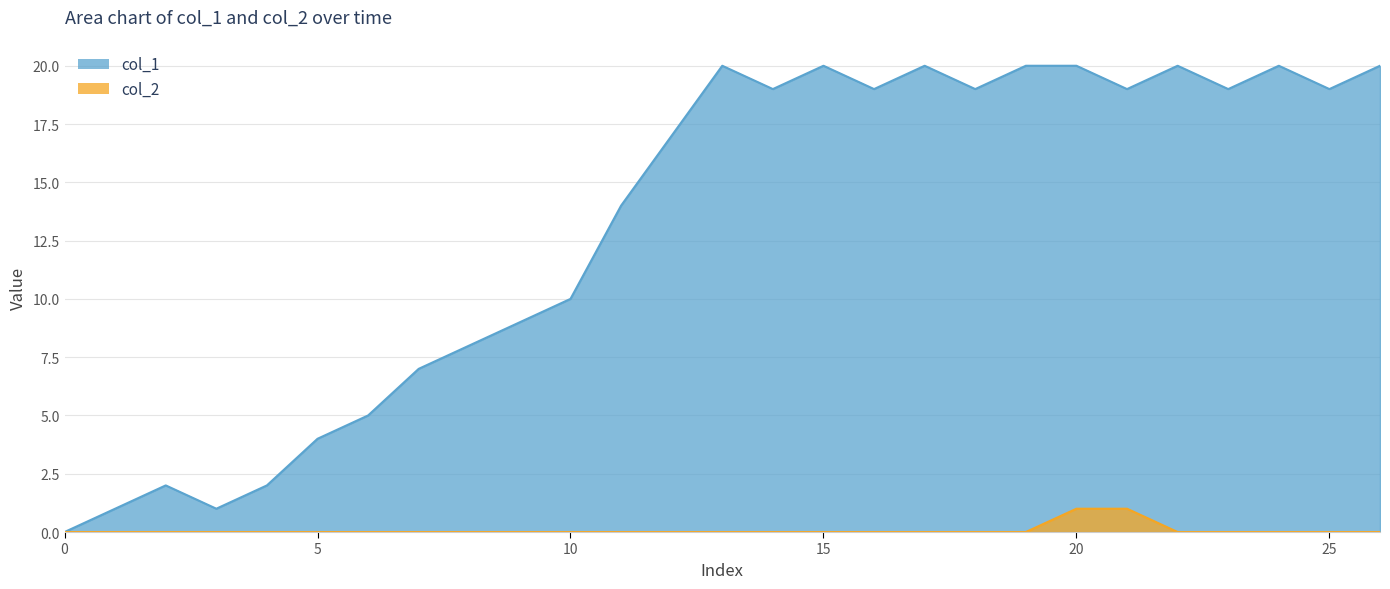

The value of col_2 at 10 is -1. True or false?

False